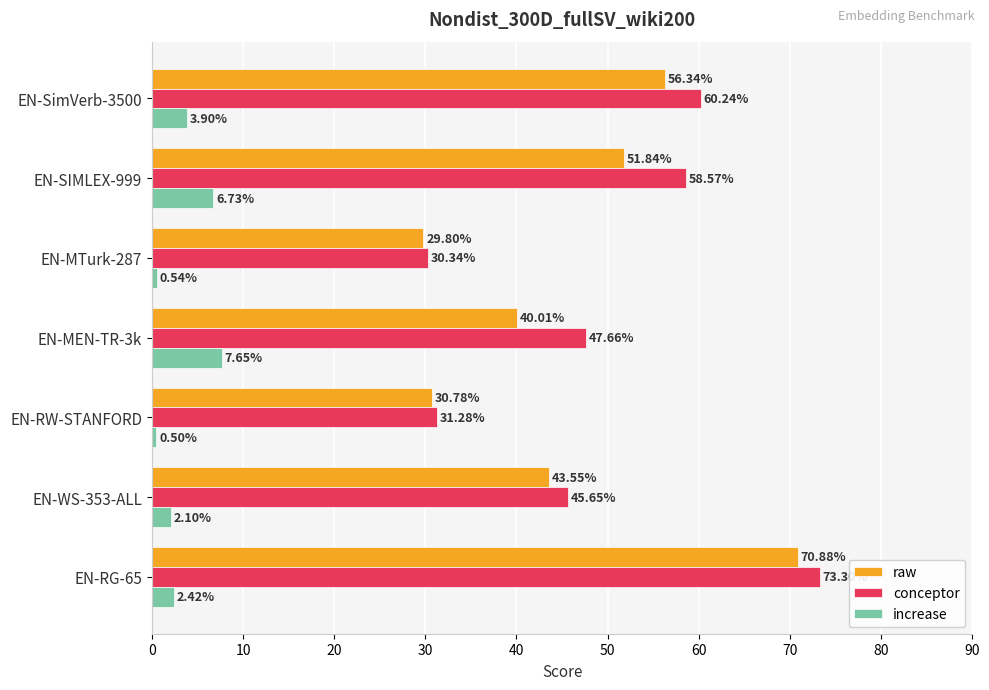

Which series has the largest total across all categories?

conceptor